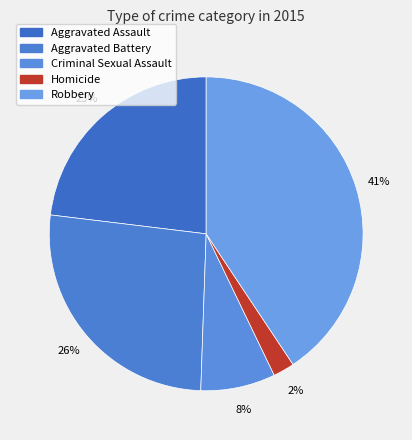

Which has a higher value, Aggravated Battery or Homicide?

Aggravated Battery